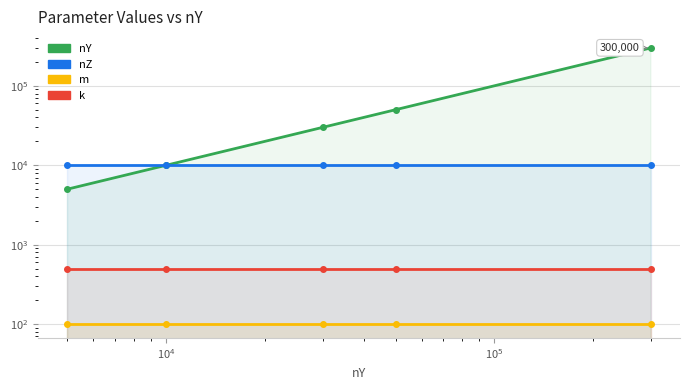

True or false: nZ and k intersect in this chart.

False